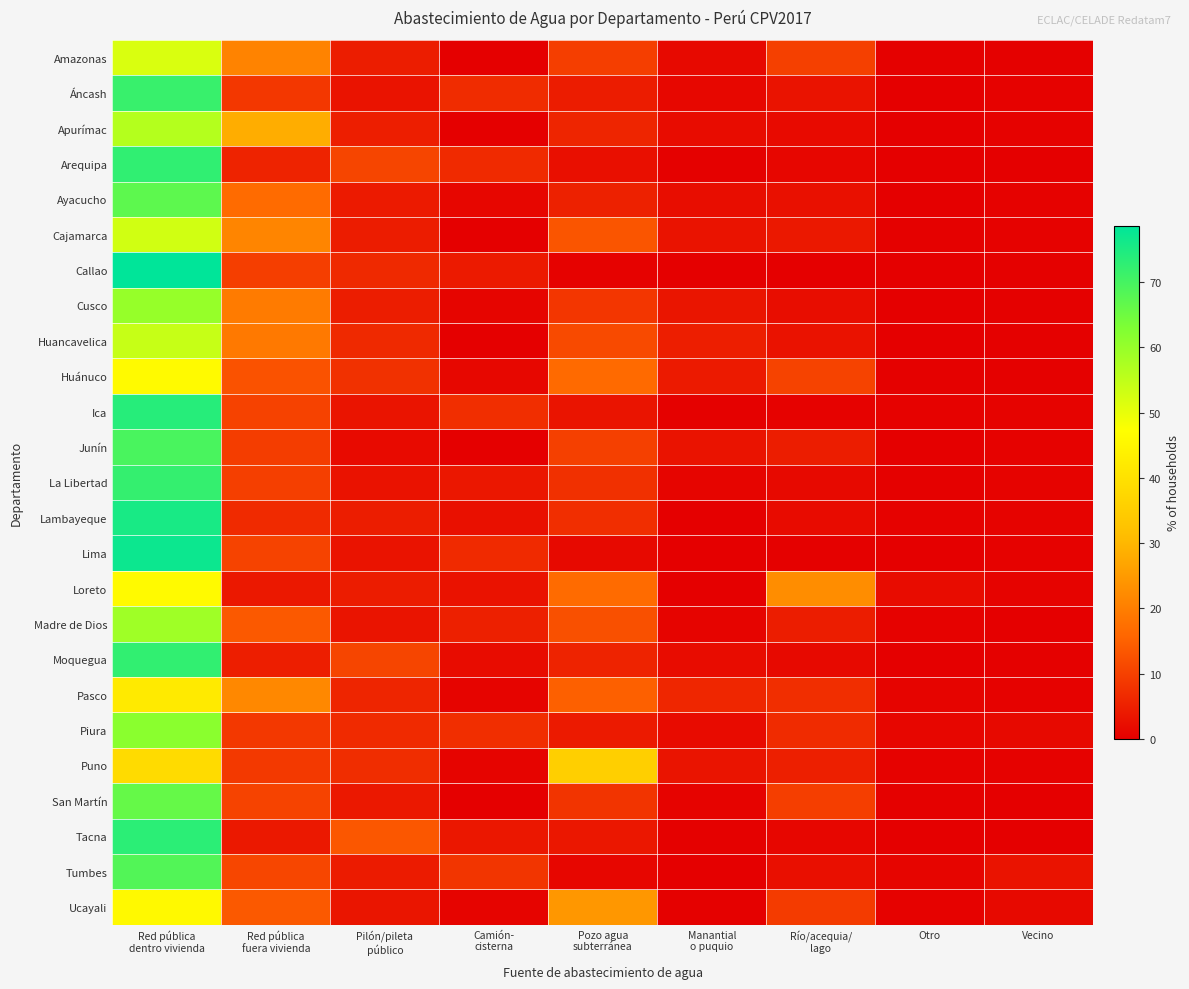

Reading left to right, list all the values displayed in this chart.

Amazonas: Red pública
dentro vivienda=51.8	Red pública
fuera vivienda=21.0	Pilón/pileta
público=4.7	Camión-
cisterna=0.2	Pozo agua
subterránea=9.8	Manantial
o puquio=1.6	Río/acequia/
lago=10.1	Otro=0.4	Vecino=0.4
Áncash: Red pública
dentro vivienda=71.6	Red pública
fuera vivienda=8.7	Pilón/pileta
público=3.1	Camión-
cisterna=6.9	Pozo agua
subterránea=4.5	Manantial
o puquio=1.3	Río/acequia/
lago=3.2	Otro=0.2	Vecino=0.5
Apurímac: Red pública
dentro vivienda=56.3	Red pública
fuera vivienda=28.3	Pilón/pileta
público=4.9	Camión-
cisterna=0.0	Pozo agua
subterránea=5.9	Manantial
o puquio=2.1	Río/acequia/
lago=1.8	Otro=0.2	Vecino=0.5
Arequipa: Red pública
dentro vivienda=72.5	Red pública
fuera vivienda=5.6	Pilón/pileta
público=10.8	Camión-
cisterna=6.7	Pozo agua
subterránea=2.6	Manantial
o puquio=0.3	Río/acequia/
lago=1.2	Otro=0.1	Vecino=0.2
Ayacucho: Red pública
dentro vivienda=67.0	Red pública
fuera vivienda=16.6	Pilón/pileta
público=4.2	Camión-
cisterna=1.2	Pozo agua
subterránea=5.3	Manantial
o puquio=2.2	Río/acequia/
lago=2.7	Otro=0.2	Vecino=0.6
Cajamarca: Red pública
dentro vivienda=52.9	Red pública
fuera vivienda=21.3	Pilón/pileta
público=4.5	Camión-
cisterna=0.1	Pozo agua
subterránea=13.2	Manantial
o puquio=3.2	Río/acequia/
lago=3.9	Otro=0.4	Vecino=0.5
Callao: Red pública
dentro vivienda=78.6	Red pública
fuera vivienda=9.7	Pilón/pileta
público=6.5	Camión-
cisterna=4.3	Pozo agua
subterránea=0.5	Manantial
o puquio=0.0	Río/acequia/
lago=0.0	Otro=0.1	Vecino=0.3
Cusco: Red pública
dentro vivienda=60.0	Red pública
fuera vivienda=19.6	Pilón/pileta
público=4.7	Camión-
cisterna=0.9	Pozo agua
subterránea=8.6	Manantial
o puquio=3.5	Río/acequia/
lago=2.2	Otro=0.2	Vecino=0.4
Huancavelica: Red pública
dentro vivienda=54.1	Red pública
fuera vivienda=19.1	Pilón/pileta
público=6.5	Camión-
cisterna=0.2	Pozo agua
subterránea=11.6	Manantial
o puquio=4.8	Río/acequia/
lago=3.0	Otro=0.1	Vecino=0.4
Huánuco: Red pública
dentro vivienda=45.9	Red pública
fuera vivienda=12.8	Pilón/pileta
público=7.8	Camión-
cisterna=1.3	Pozo agua
subterránea=16.5	Manantial
o puquio=4.2	Río/acequia/
lago=10.6	Otro=0.4	Vecino=0.4
Ica: Red pública
dentro vivienda=73.7	Red pública
fuera vivienda=10.3	Pilón/pileta
público=3.3	Camión-
cisterna=7.2	Pozo agua
subterránea=3.3	Manantial
o puquio=0.4	Río/acequia/
lago=0.6	Otro=0.5	Vecino=0.7
Junín: Red pública
dentro vivienda=69.5	Red pública
fuera vivienda=9.6	Pilón/pileta
público=1.8	Camión-
cisterna=0.2	Pozo agua
subterránea=10.1	Manantial
o puquio=3.2	Río/acequia/
lago=4.7	Otro=0.3	Vecino=0.5
La Libertad: Red pública
dentro vivienda=72.2	Red pública
fuera vivienda=9.9	Pilón/pileta
público=3.0	Camión-
cisterna=3.7	Pozo agua
subterránea=7.6	Manantial
o puquio=1.0	Río/acequia/
lago=1.6	Otro=0.3	Vecino=0.7
Lambayeque: Red pública
dentro vivienda=75.4	Red pública
fuera vivienda=6.7	Pilón/pileta
público=4.6	Camión-
cisterna=2.6	Pozo agua
subterránea=7.3	Manantial
o puquio=0.2	Río/acequia/
lago=1.9	Otro=0.5	Vecino=0.8
Lima: Red pública
dentro vivienda=77.0	Red pública
fuera vivienda=10.5	Pilón/pileta
público=3.2	Camión-
cisterna=6.7	Pozo agua
subterránea=1.6	Manantial
o puquio=0.1	Río/acequia/
lago=0.4	Otro=0.1	Vecino=0.5
Loreto: Red pública
dentro vivienda=46.2	Red pública
fuera vivienda=3.9	Pilón/pileta
público=4.6	Camión-
cisterna=3.0	Pozo agua
subterránea=16.7	Manantial
o puquio=0.2	Río/acequia/
lago=22.6	Otro=2.0	Vecino=0.7
Madre de Dios: Red pública
dentro vivienda=58.9	Red pública
fuera vivienda=13.9	Pilón/pileta
público=3.2	Camión-
cisterna=5.2	Pozo agua
subterránea=12.5	Manantial
o puquio=0.9	Río/acequia/
lago=4.7	Otro=0.5	Vecino=0.2
Moquegua: Red pública
dentro vivienda=72.4	Red pública
fuera vivienda=4.9	Pilón/pileta
público=10.8	Camión-
cisterna=2.0	Pozo agua
subterránea=5.6	Manantial
o puquio=2.0	Río/acequia/
lago=1.7	Otro=0.2	Vecino=0.3
Pasco: Red pública
dentro vivienda=41.9	Red pública
fuera vivienda=21.9	Pilón/pileta
público=5.9	Camión-
cisterna=0.8	Pozo agua
subterránea=14.9	Manantial
o puquio=6.0	Río/acequia/
lago=7.2	Otro=0.8	Vecino=0.5
Piura: Red pública
dentro vivienda=61.4	Red pública
fuera vivienda=8.8	Pilón/pileta
público=6.7	Camión-
cisterna=7.4	Pozo agua
subterránea=4.3	Manantial
o puquio=1.9	Río/acequia/
lago=6.8	Otro=1.1	Vecino=1.7
Puno: Red pública
dentro vivienda=38.3	Red pública
fuera vivienda=8.9	Pilón/pileta
público=7.2	Camión-
cisterna=0.9	Pozo agua
subterránea=35.4	Manantial
o puquio=3.2	Río/acequia/
lago=5.0	Otro=0.5	Vecino=0.6
San Martín: Red pública
dentro vivienda=66.1	Red pública
fuera vivienda=10.4	Pilón/pileta
público=3.9	Camión-
cisterna=0.2	Pozo agua
subterránea=8.2	Manantial
o puquio=0.7	Río/acequia/
lago=9.7	Otro=0.3	Vecino=0.3
Tacna: Red pública
dentro vivienda=73.1	Red pública
fuera vivienda=3.9	Pilón/pileta
público=13.6	Camión-
cisterna=3.8	Pozo agua
subterránea=3.7	Manantial
o puquio=0.4	Río/acequia/
lago=1.1	Otro=0.1	Vecino=0.2
Tumbes: Red pública
dentro vivienda=68.4	Red pública
fuera vivienda=11.0	Pilón/pileta
público=4.3	Camión-
cisterna=8.4	Pozo agua
subterránea=1.1	Manantial
o puquio=0.0	Río/acequia/
lago=2.5	Otro=1.0	Vecino=3.1
Ucayali: Red pública
dentro vivienda=45.7	Red pública
fuera vivienda=13.8	Pilón/pileta
público=3.5	Camión-
cisterna=0.8	Pozo agua
subterránea=24.4	Manantial
o puquio=0.4	Río/acequia/
lago=9.2	Otro=0.5	Vecino=1.6